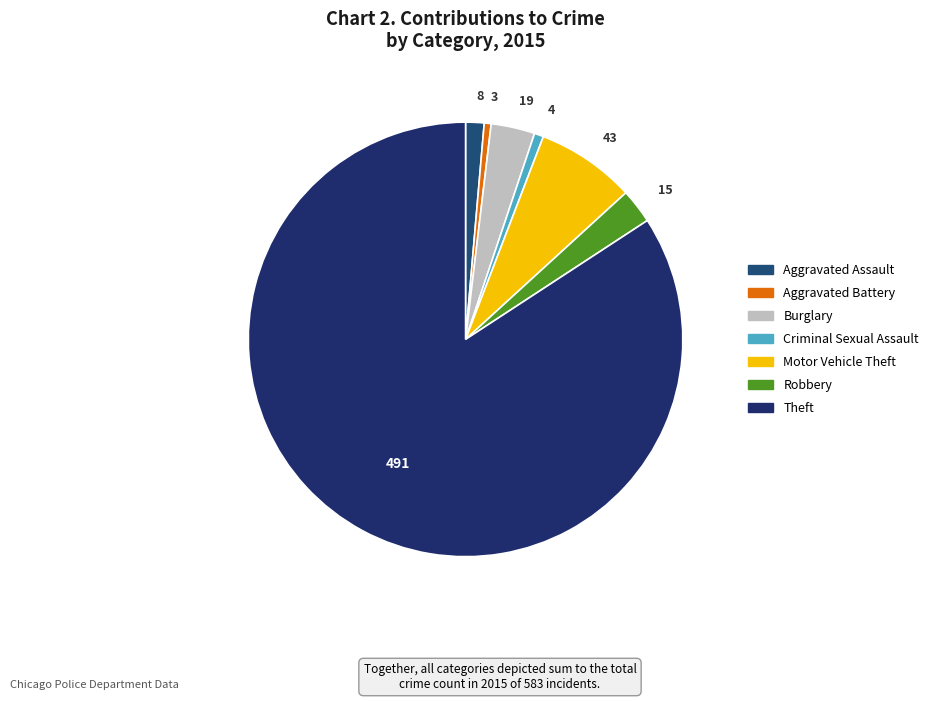

How much of the chart is everything except Robbery?

97.4%